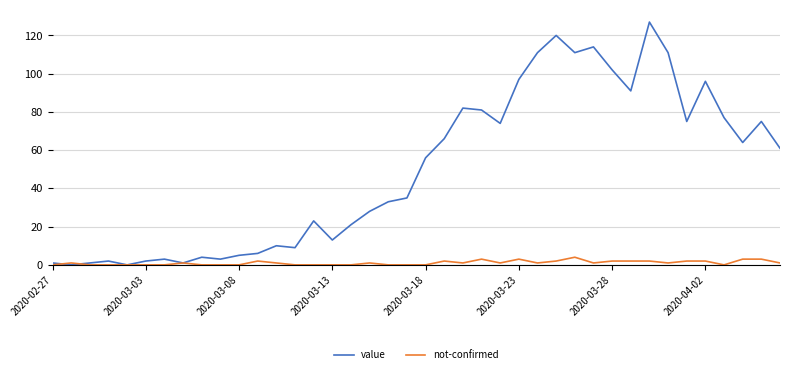

True or false: not-confirmed has more than 1 interior local peaks.

True